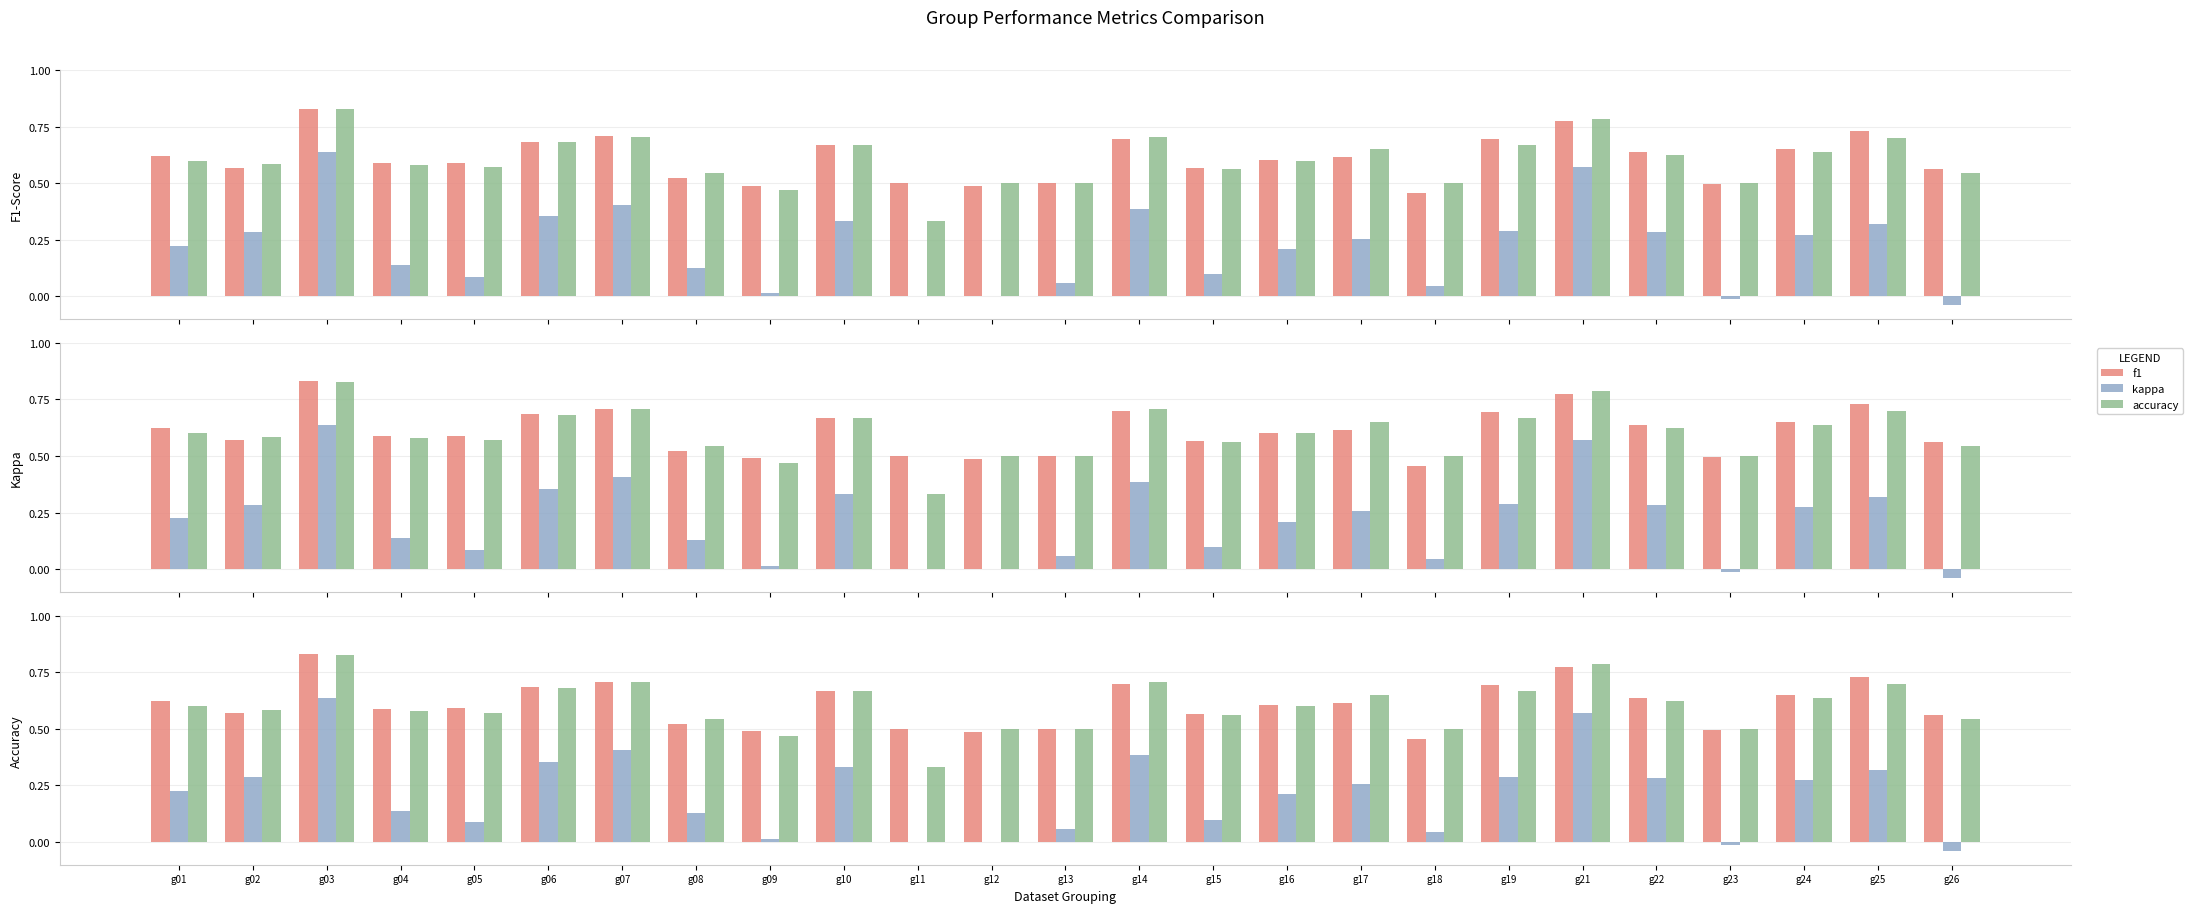

Between g05 and g19, which series saw the biggest shift?

kappa